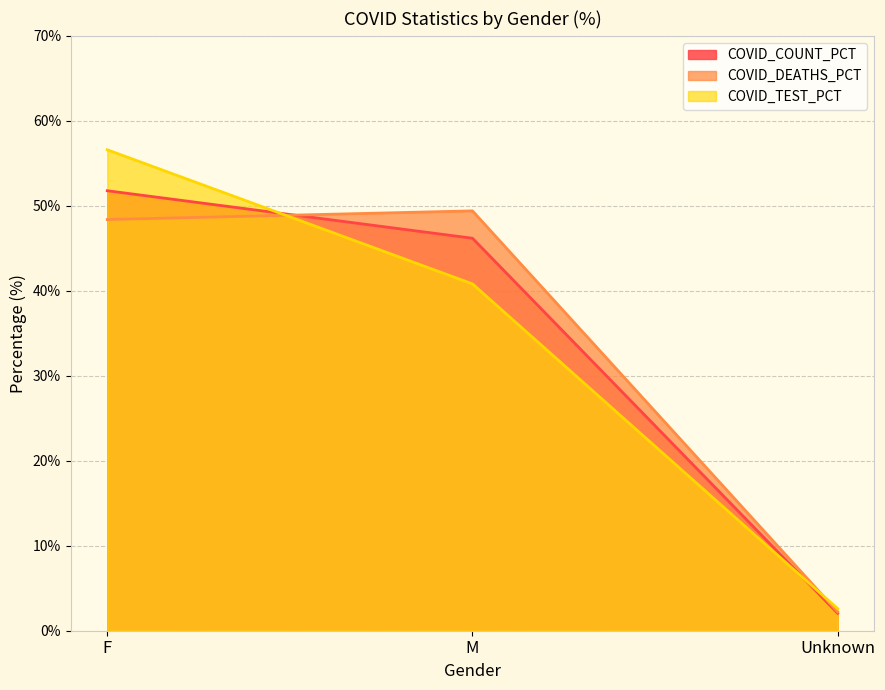

How many lines are shown in the chart?

3